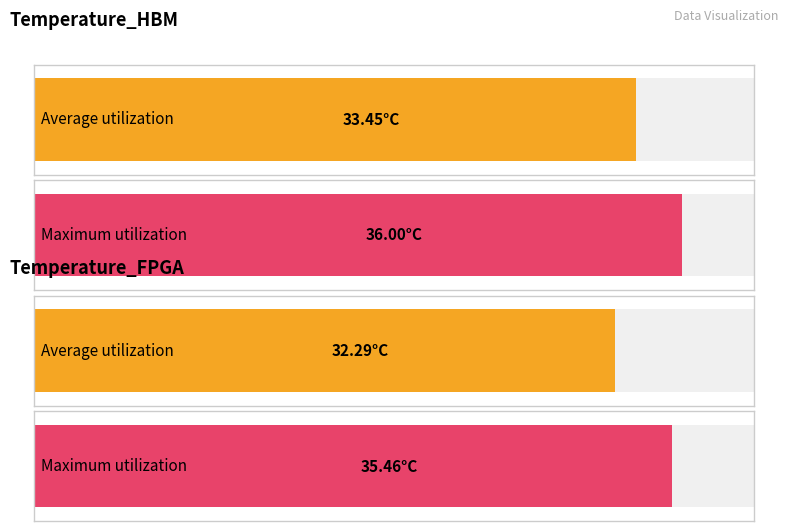

List the series in order of their overall mean, highest first.

Temperature_HBM, Temperature_FPGA